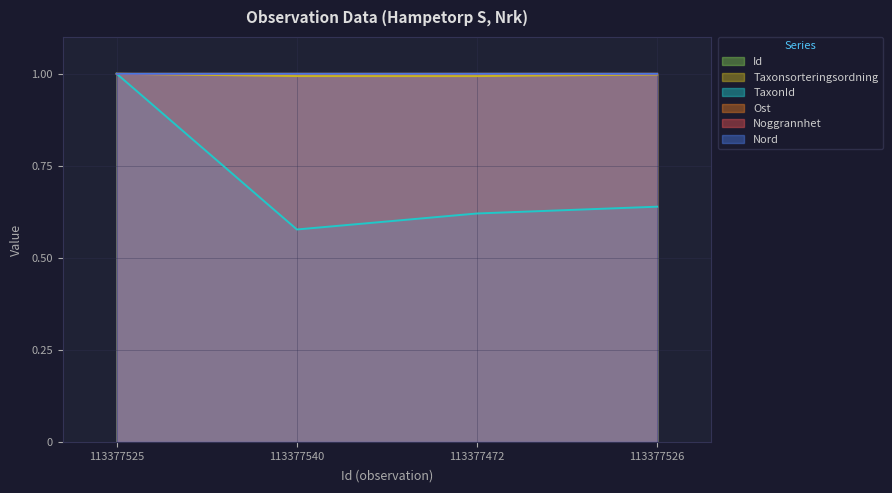

What is the lowest value of the TaxonId series?

0.6